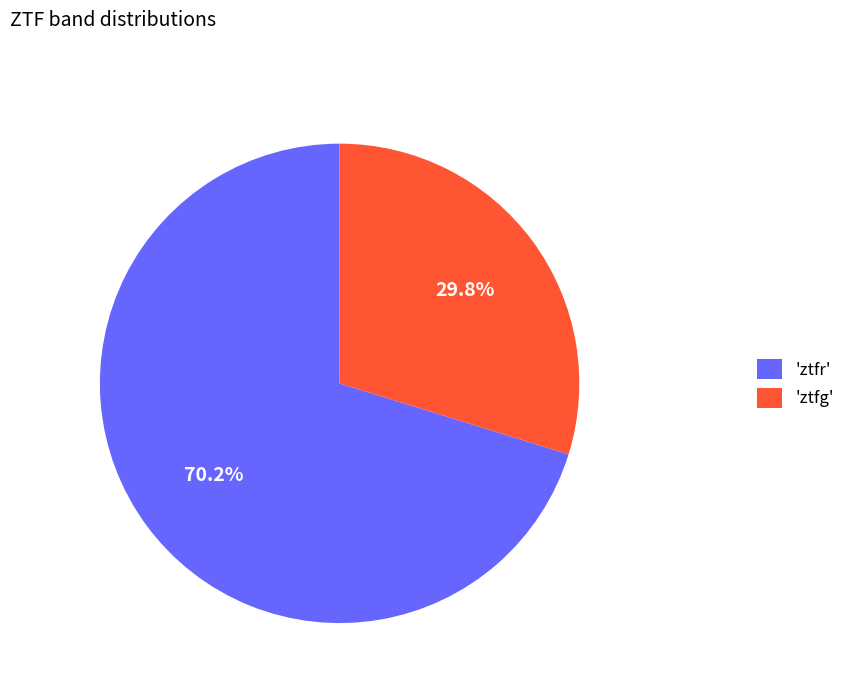

Does any single category account for the majority?

Yes